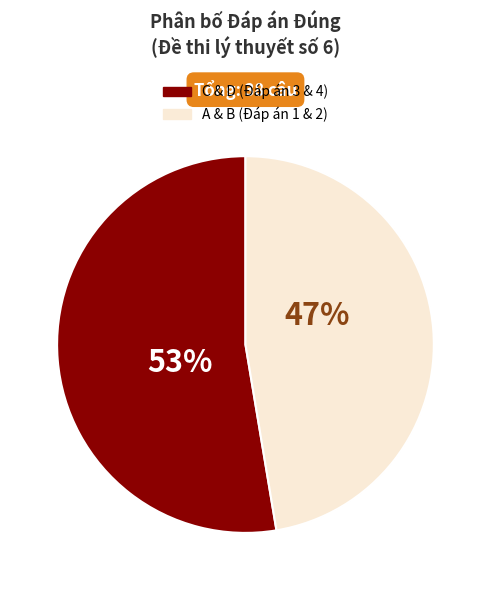

Is there a majority slice in this chart?

Yes